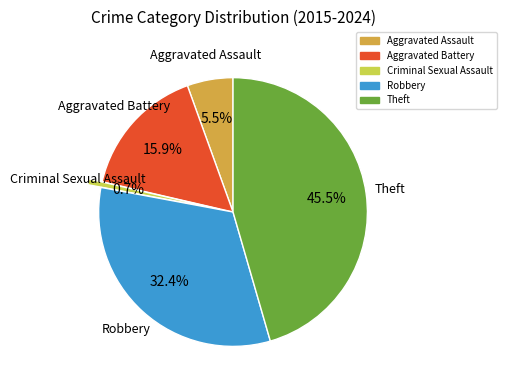

To the nearest percent, what is the difference between the largest and smallest slice percentages?

45%